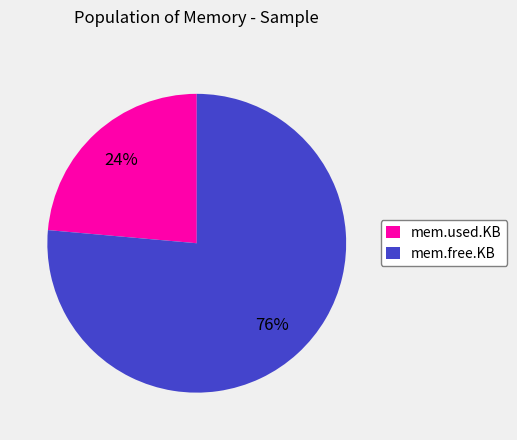

To the nearest percent, what is the combined percentage of mem.free.KB and mem.used.KB?

100%